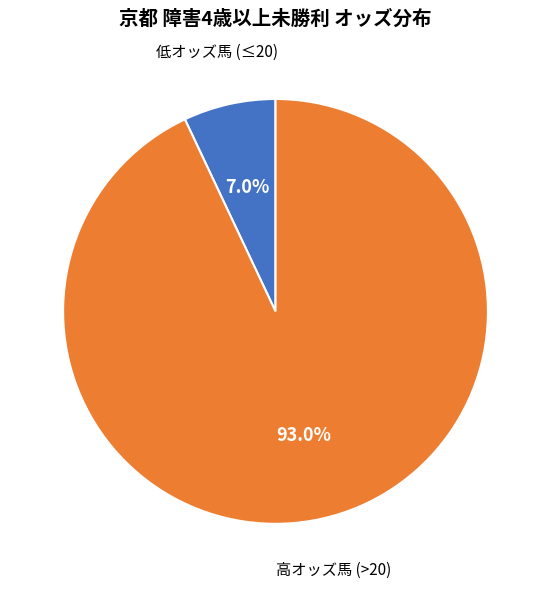

Is there any slice that represents more than half of the pie?

Yes